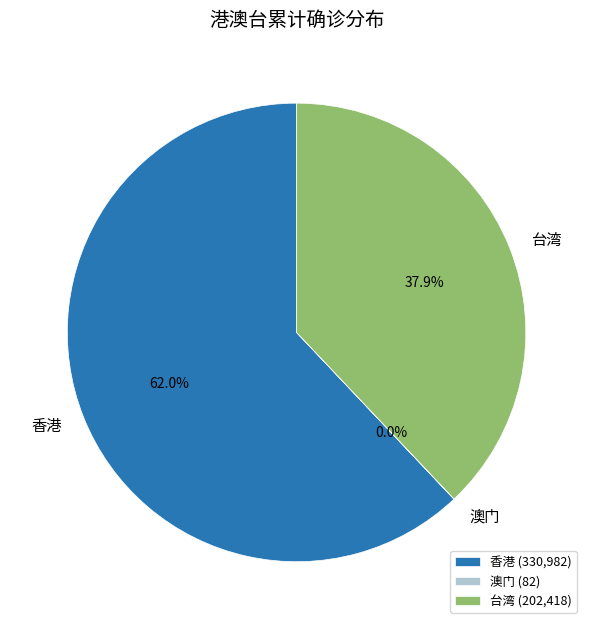

Which has a higher value, 台湾 or 香港?

香港